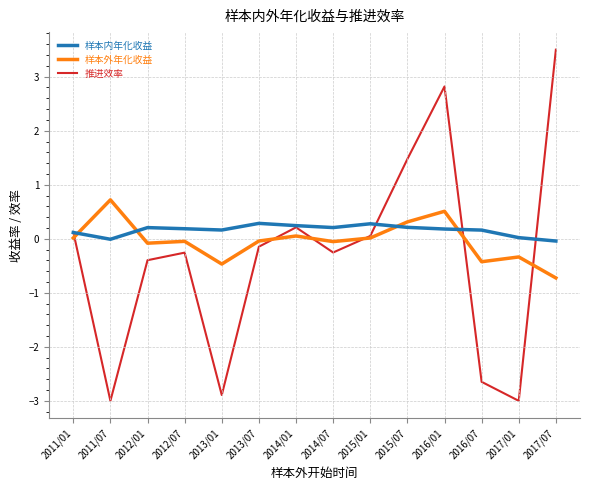

True or false: 样本外年化收益 and 样本内年化收益 cross at least once.

True